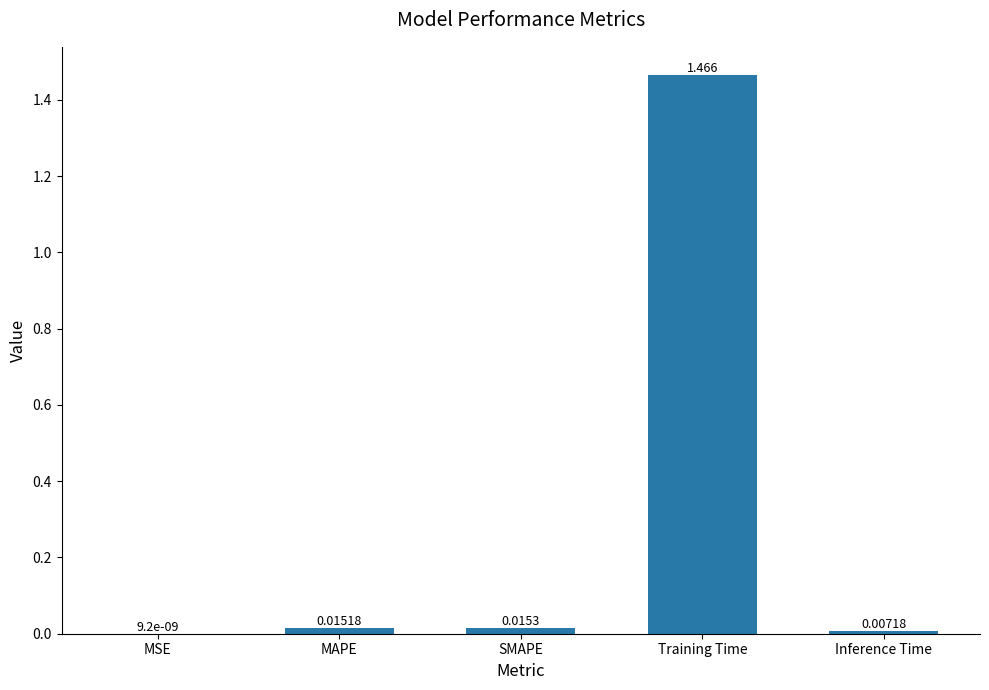

Which has a higher value, Training Time or MAPE?

Training Time